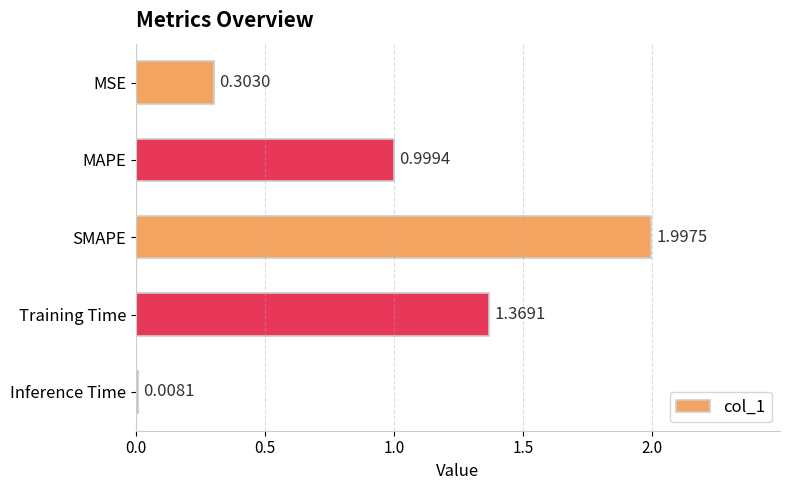

Which has a higher value, Inference Time or SMAPE?

SMAPE